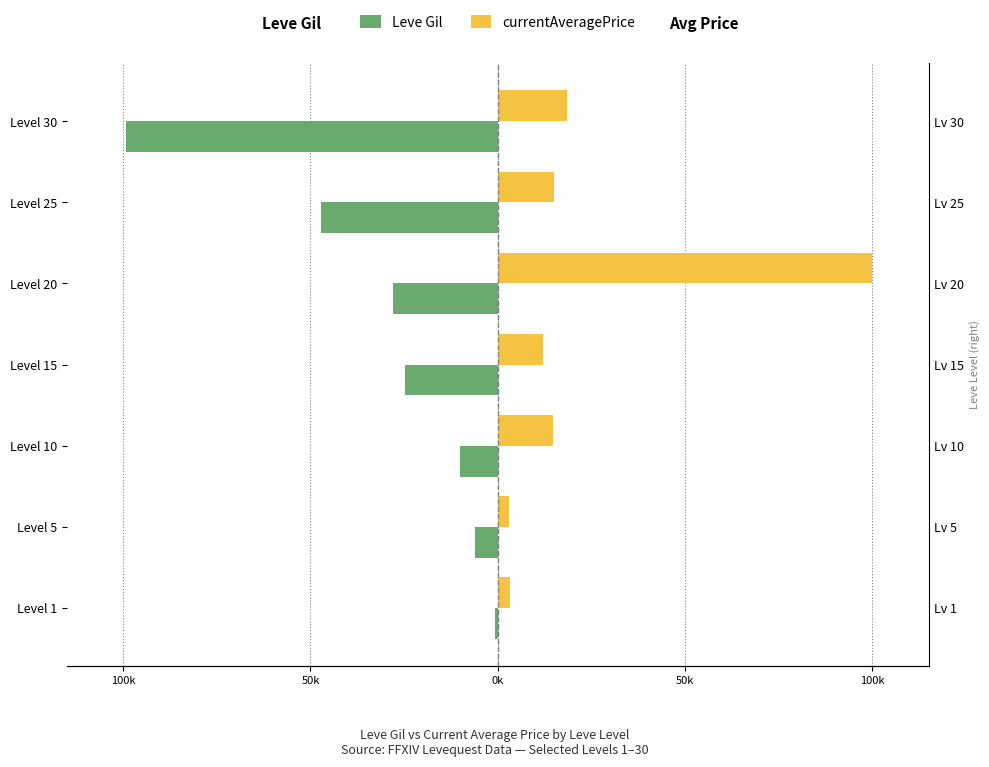

How many distinct data groups are displayed?

2